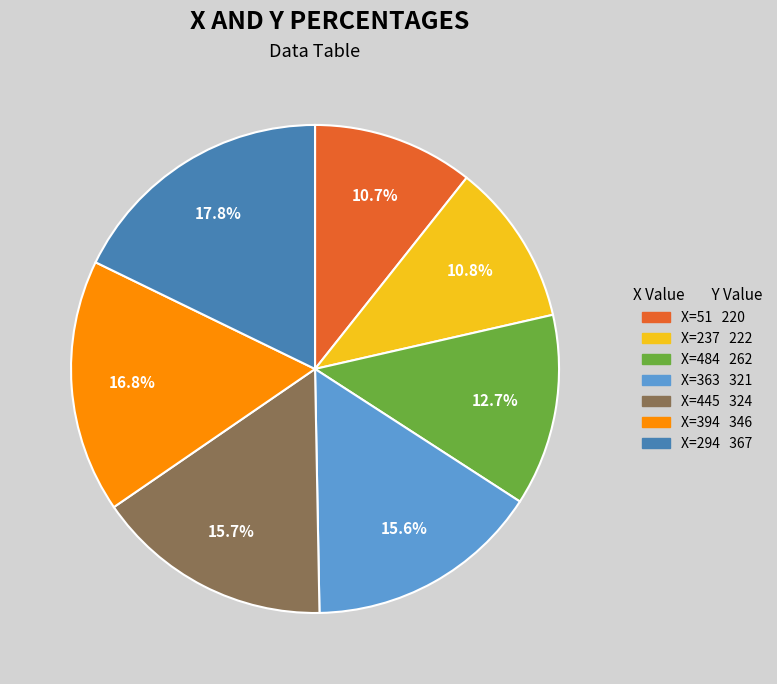

Is there any slice that represents more than half of the pie?

No